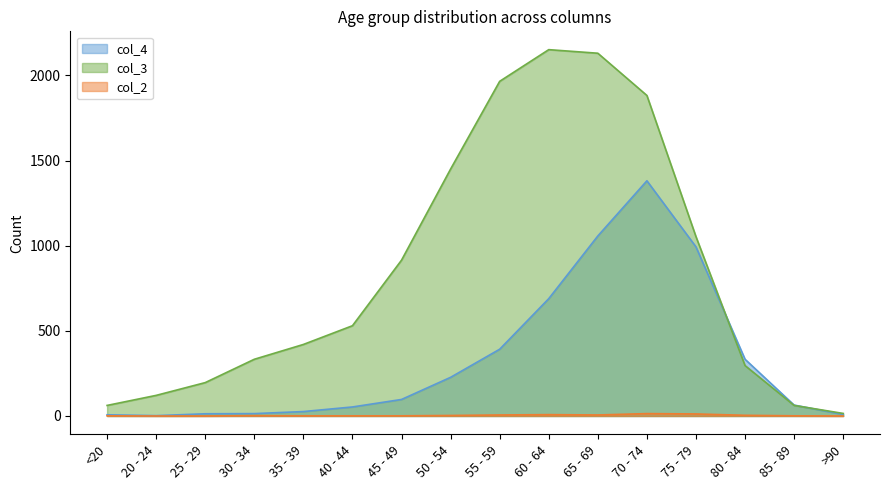

True or false: col_2 and col_4 cross at least once.

False